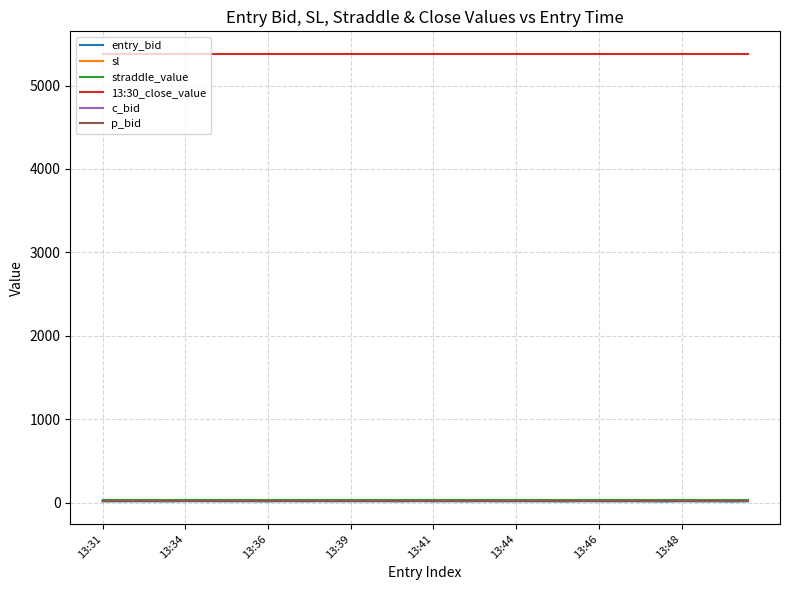

True or false: 13:30_close_value and straddle_value cross at least once.

False